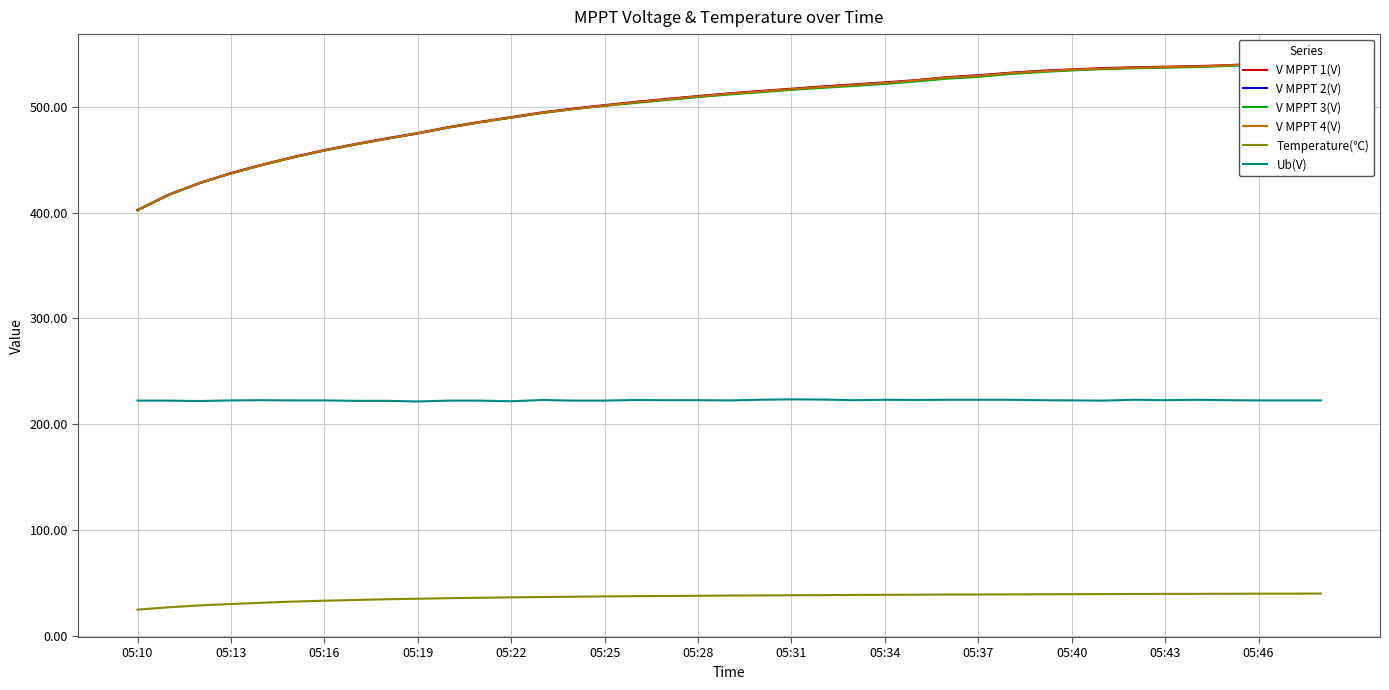

Which series has the largest total across all categories?

V MPPT 1(V)